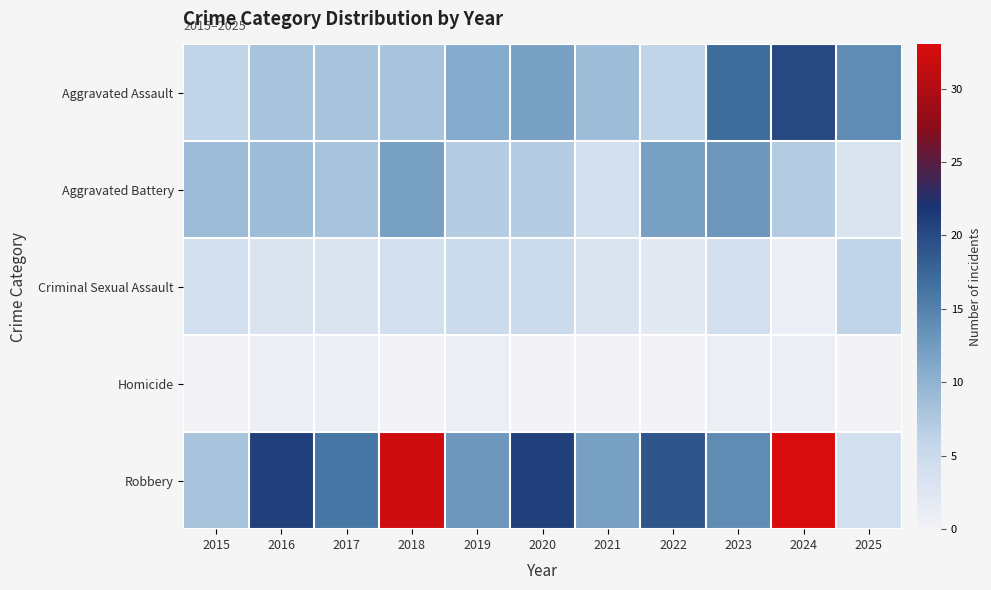

Reading left to right, transcribe all the data shown in this chart.

Aggravated Assault: 2015=6	2016=8	2017=8	2018=8	2019=11	2020=12	2021=9	2022=6	2023=17	2024=20	2025=14
Aggravated Battery: 2015=9	2016=9	2017=8	2018=12	2019=7	2020=7	2021=4	2022=12	2023=13	2024=7	2025=3
Criminal Sexual Assault: 2015=4	2016=3	2017=3	2018=4	2019=5	2020=5	2021=3	2022=2	2023=4	2024=1	2025=6
Homicide: 2015=0	2016=1	2017=1	2018=0	2019=1	2020=0	2021=0	2022=0	2023=1	2024=1	2025=0
Robbery: 2015=8	2016=21	2017=16	2018=32	2019=13	2020=21	2021=12	2022=19	2023=14	2024=33	2025=4